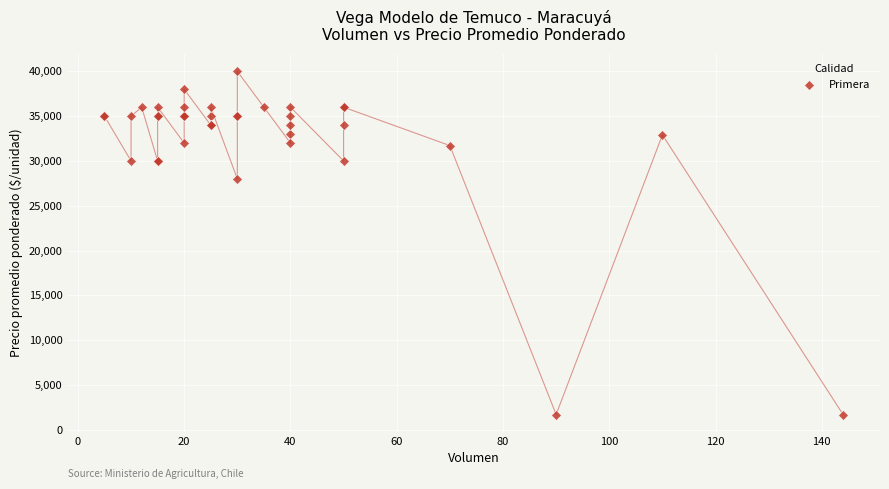

What Y value in the scatter plot is closest to 20850?

28000